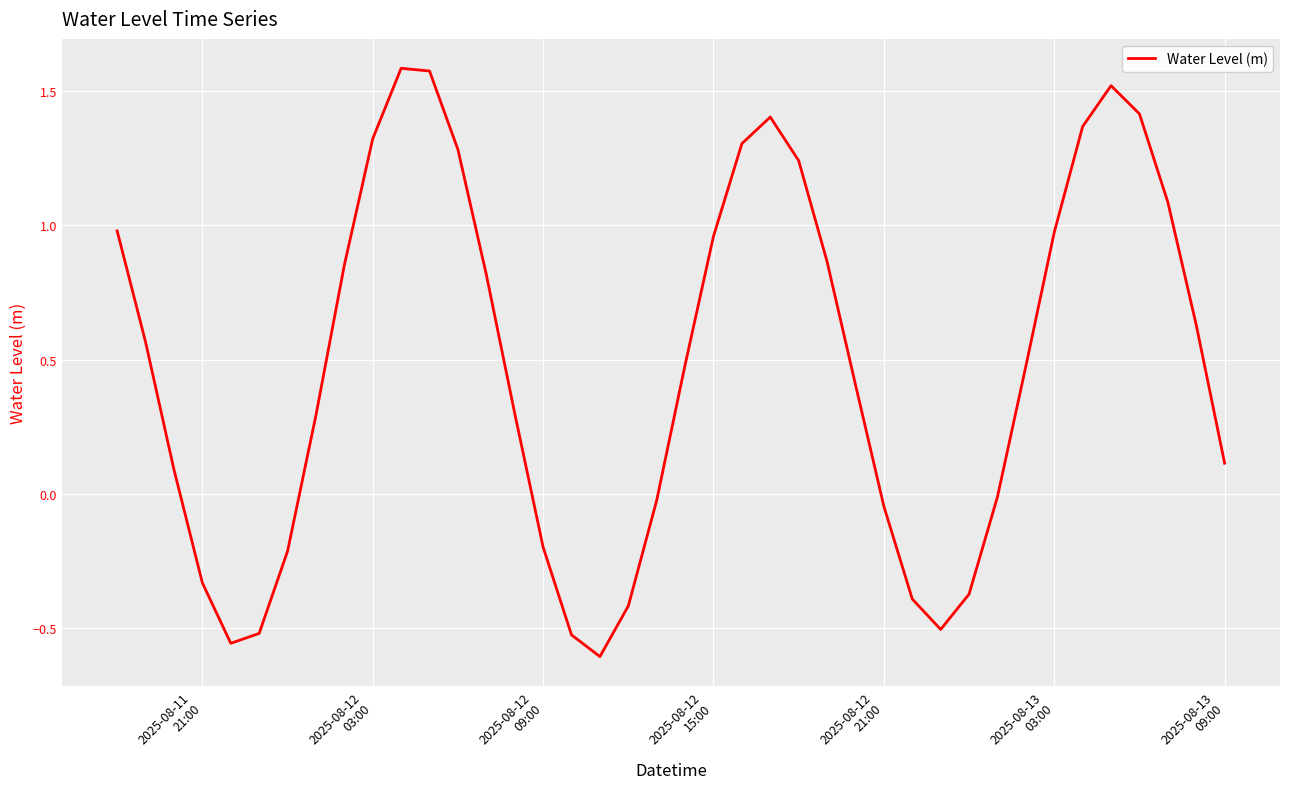

How many lines are shown in the chart?

1